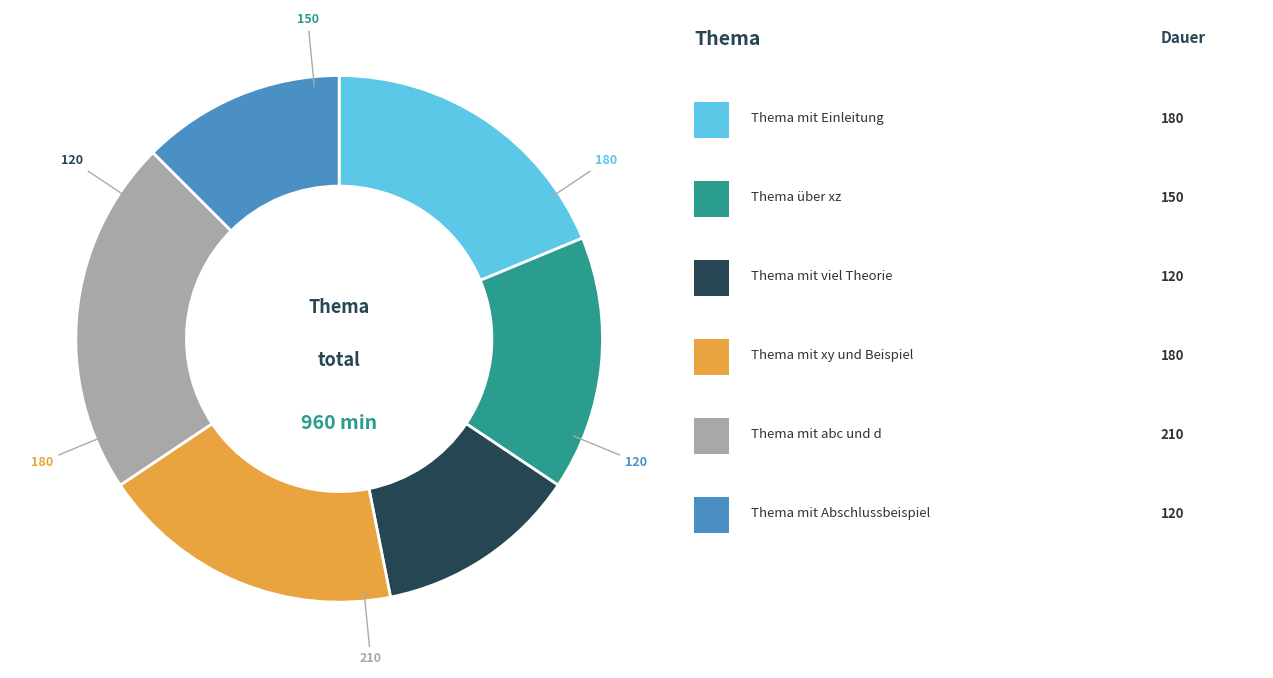

Which slice is the largest?

Thema mit abc und d